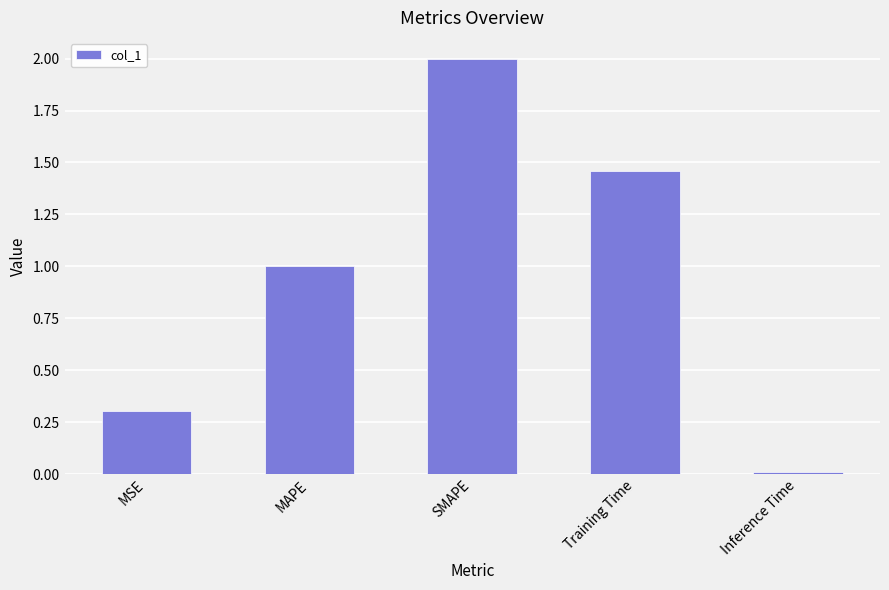

What is the difference between the maximum and minimum values?

2.0